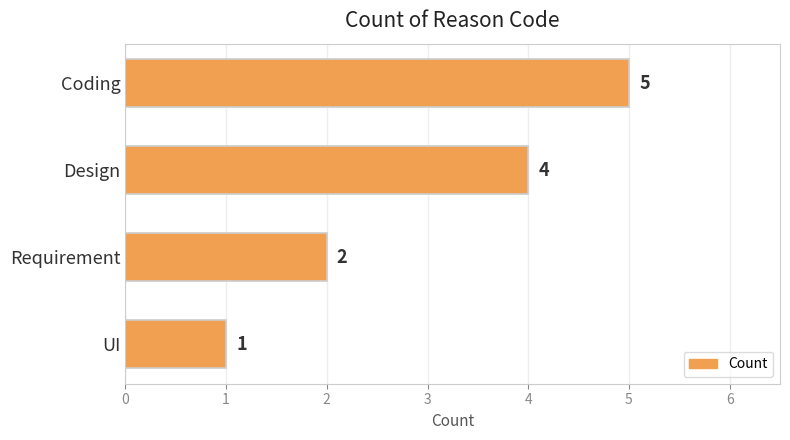

What is the maximum value shown in the chart?

5